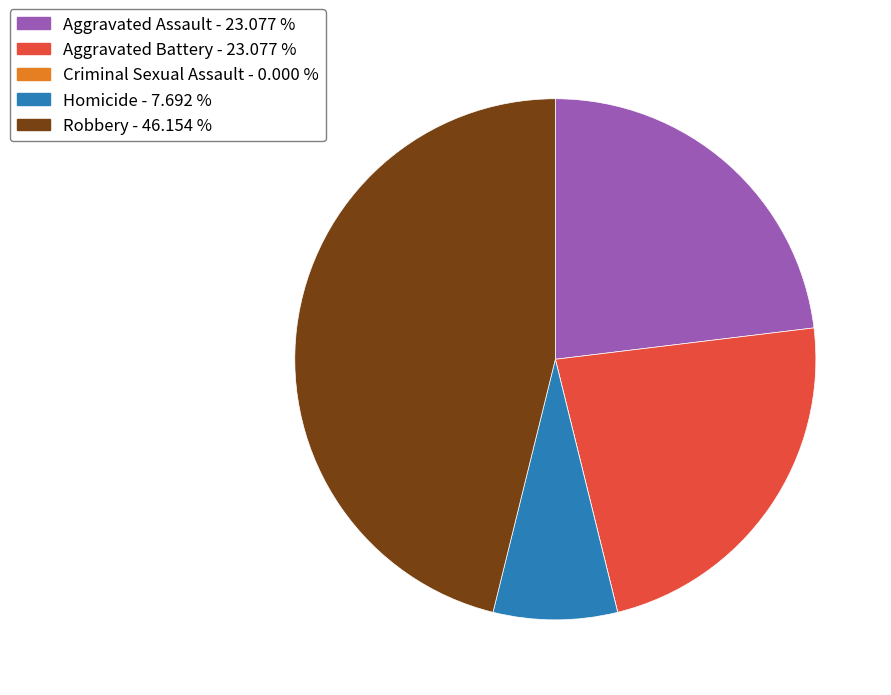

What is the ratio of the value at Aggravated Battery - 23.077 % to the value at Aggravated Assault - 23.077 %?

1.0